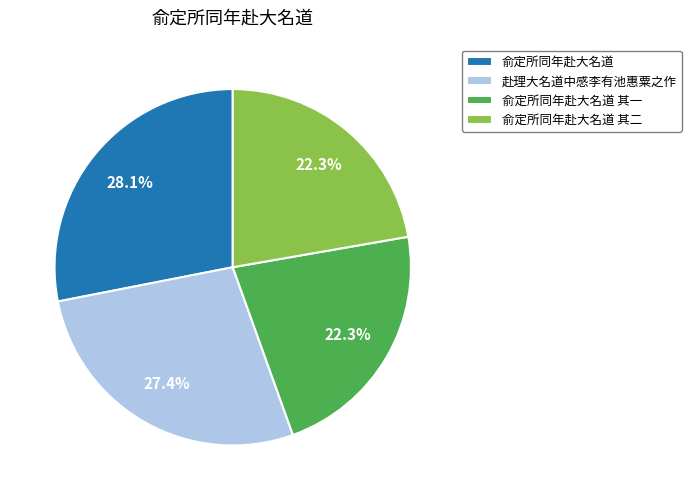

What is the largest slice in the pie chart?

俞定所同年赴大名道